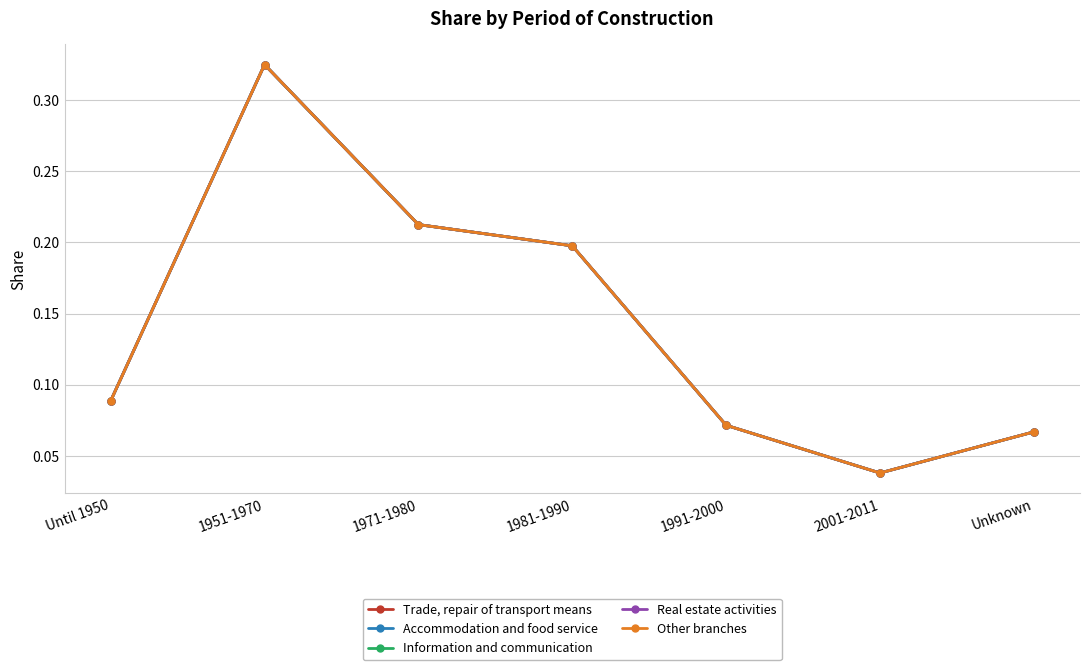

What is the difference between the Other branches values at 1981-1990 and 1991-2000?

0.1